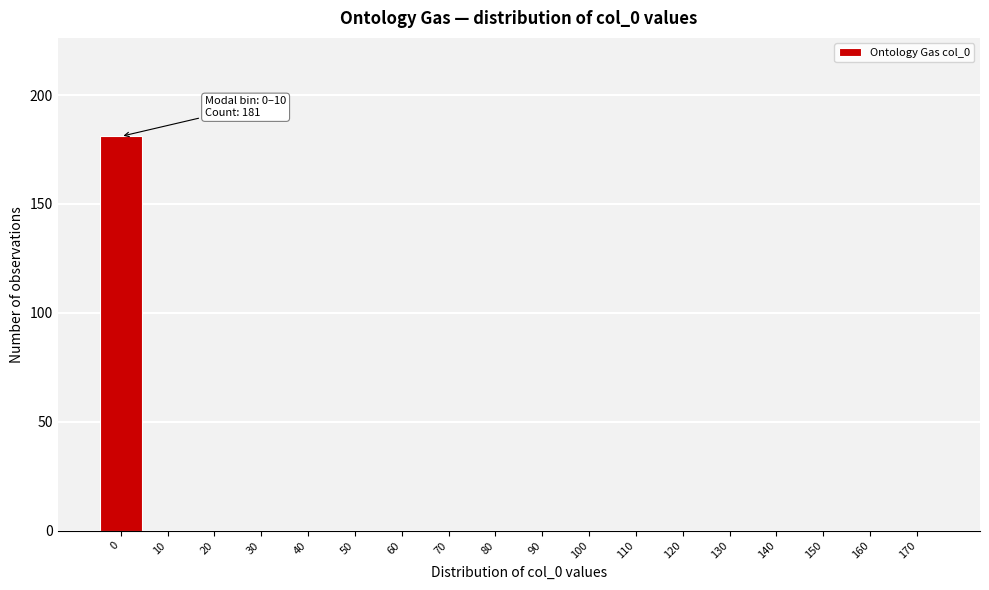

Reading left to right, what are all the values shown in this chart?

0=181	10=0	20=0	30=0	40=0	50=0	60=0	70=0	80=0	90=0	100=0	110=0	120=0	130=0	140=0	150=0	160=0	170=0